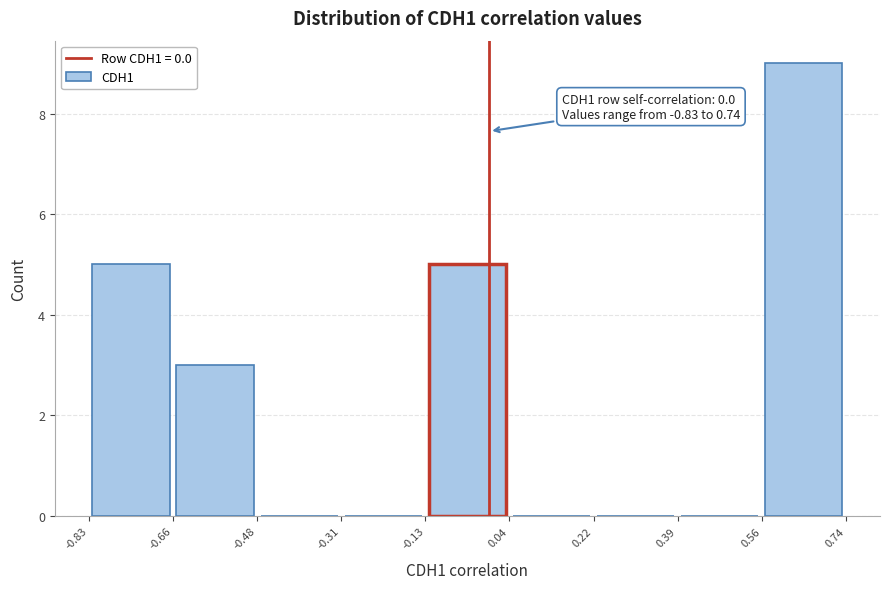

Which range on the x-axis has the tallest bar?

0.56 to 0.74